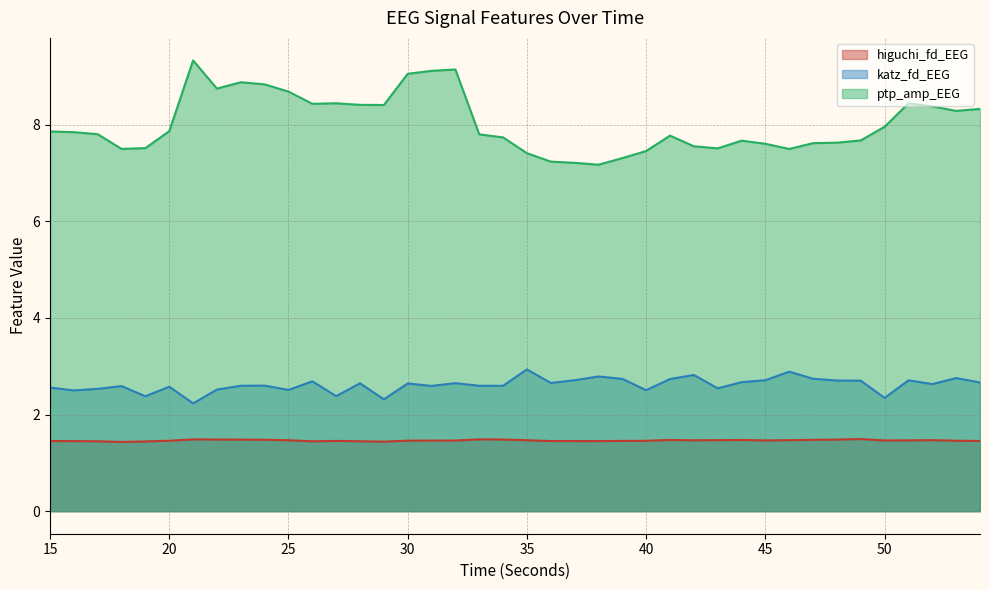

The higuchi_fd_EEG series shows 0.5 at 28. True or false?

False